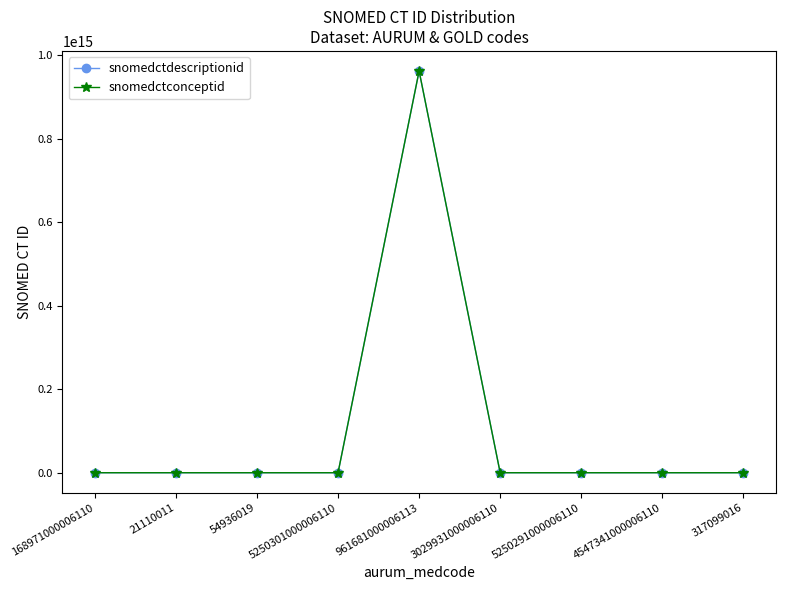

Which label corresponds to the largest value in the chart?

961681000006113